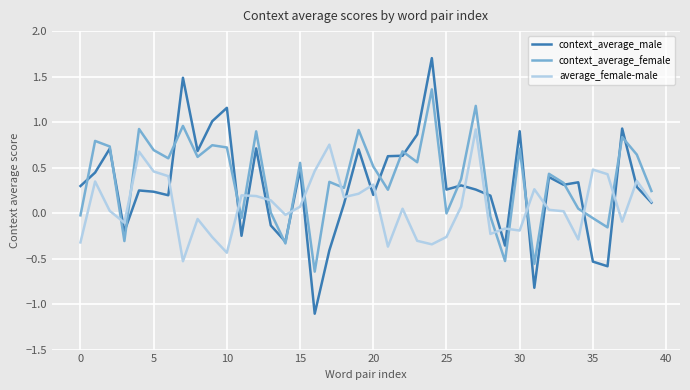

True or false: context_average_female and average_female-male cross at least once.

True